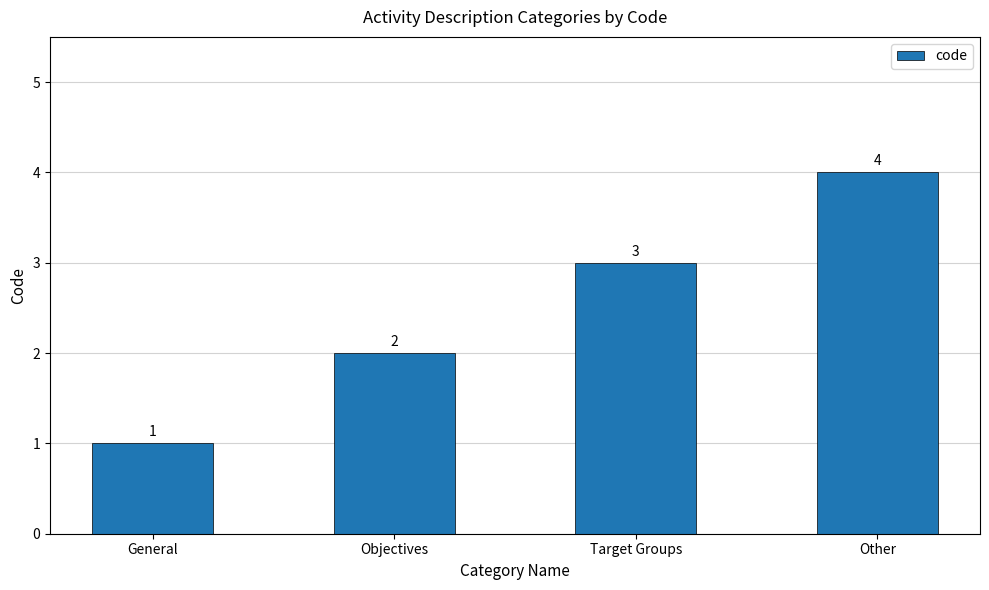

What is the difference between the maximum and minimum values?

3